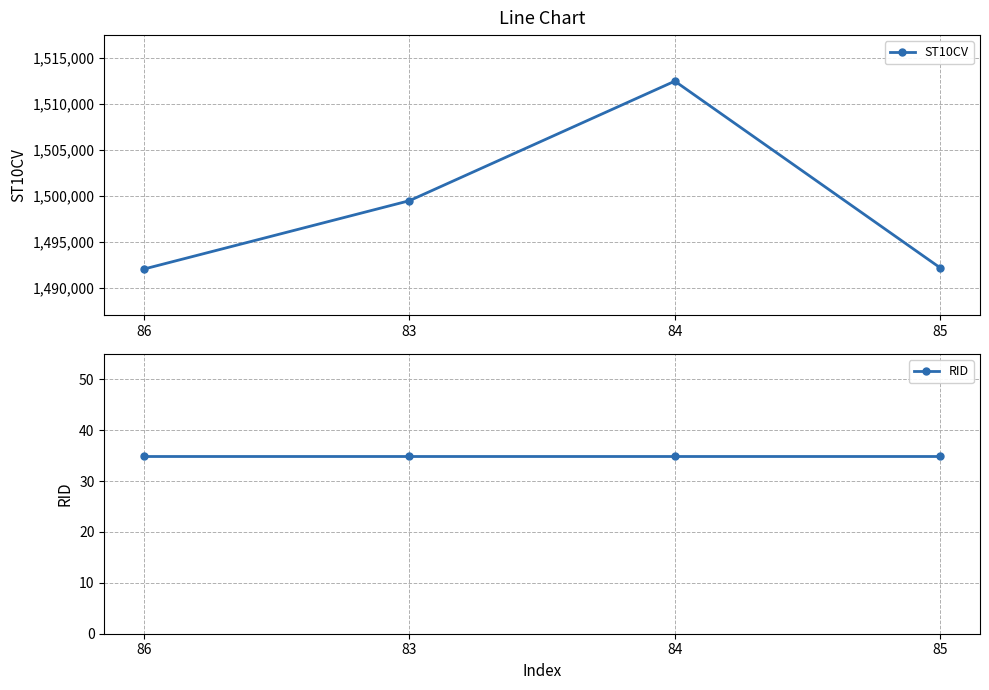

True or false: ST10CV has more than 1 interior local peaks.

False